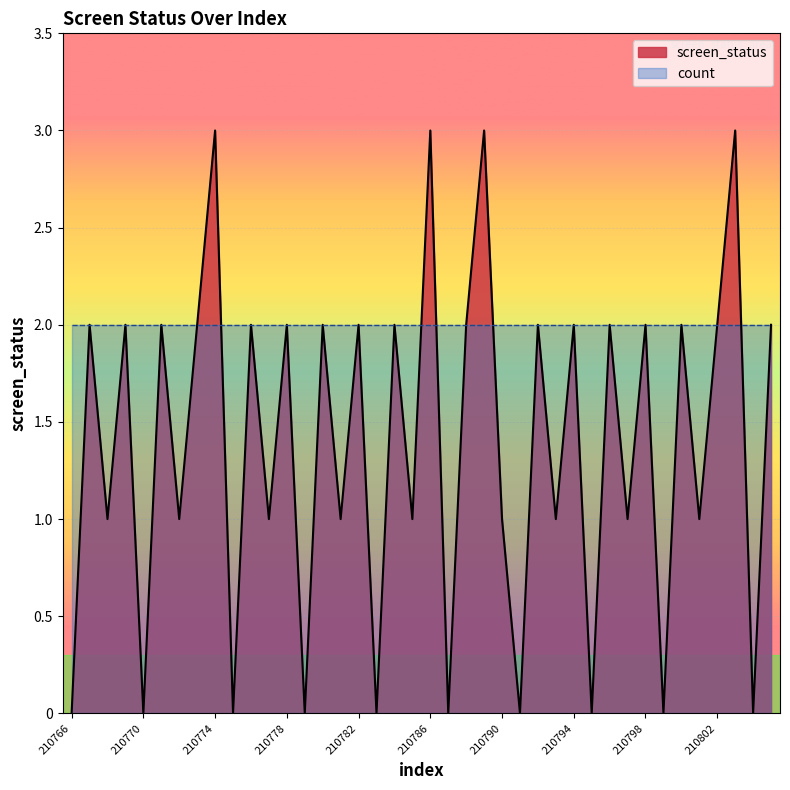

How many series are shown in this chart?

2